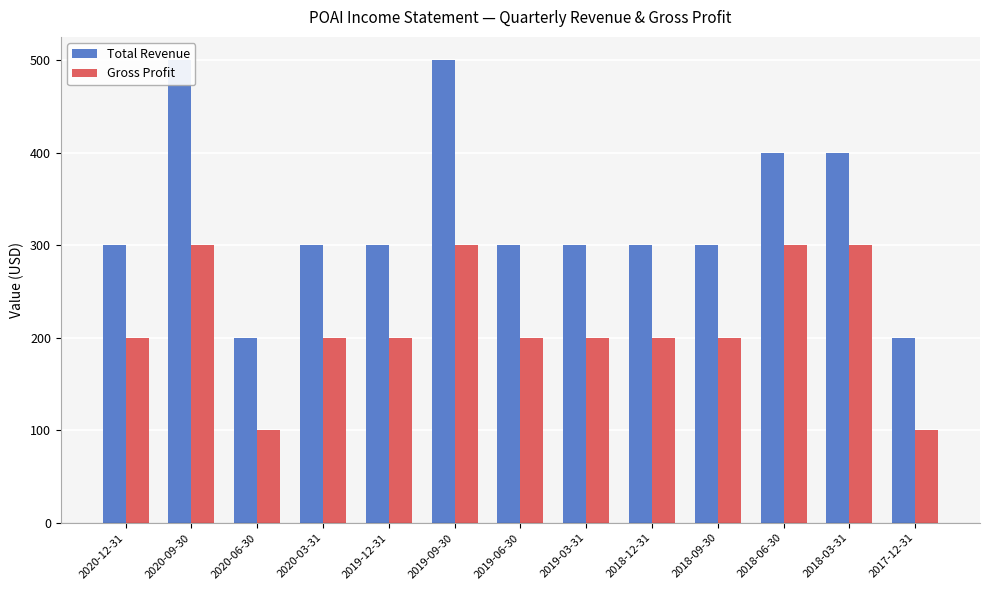

Reading right to left, what are all the values shown in this chart?

Total Revenue: 200	400	400	300	300	300	300	500	300	300	200	500	300
Gross Profit: 100	300	300	200	200	200	200	300	200	200	100	300	200